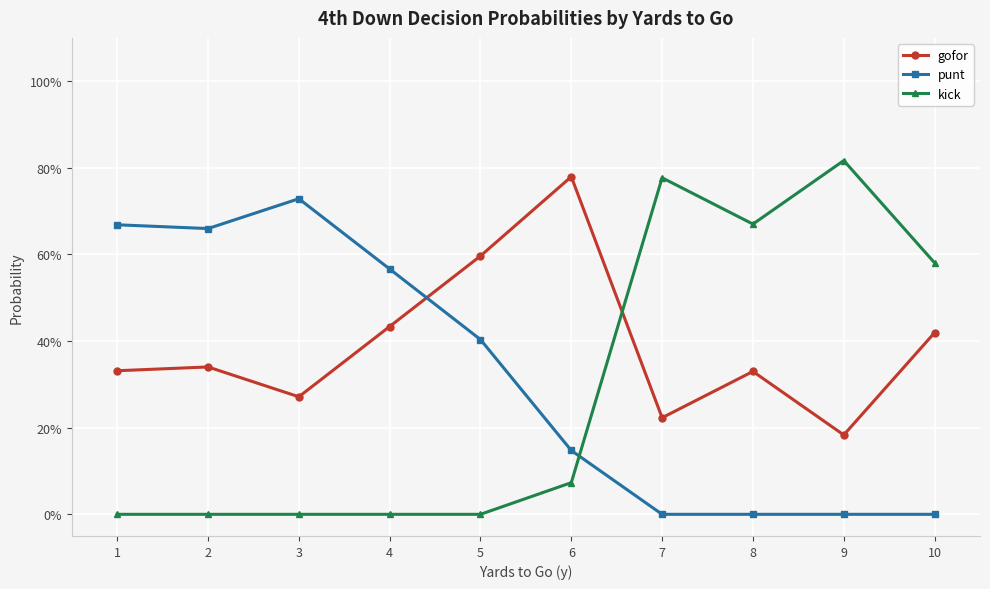

Which category has the lowest value across all series?

7